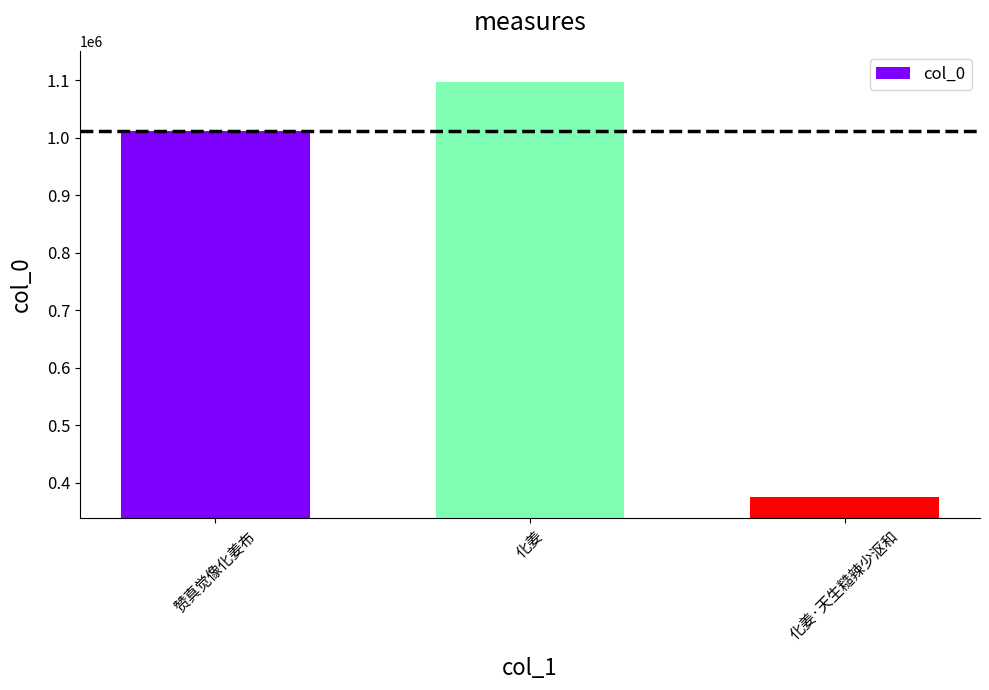

List the labels in order of value, largest first.

化姜, 赞真觉像化姜布, 化姜·天生糙辣少沤和